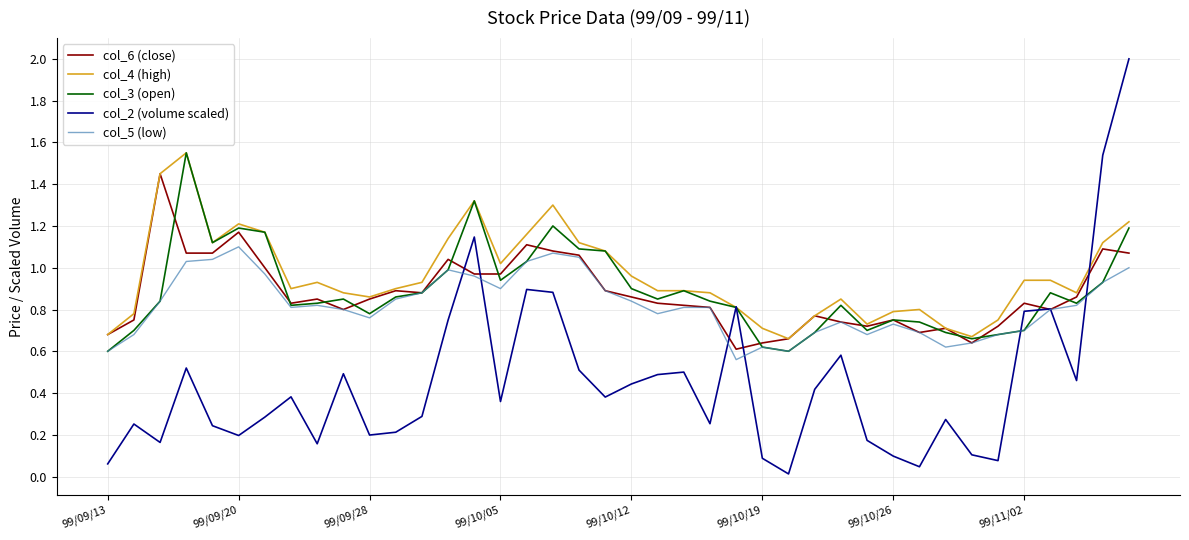

What is the maximum value shown in the chart?

2.0